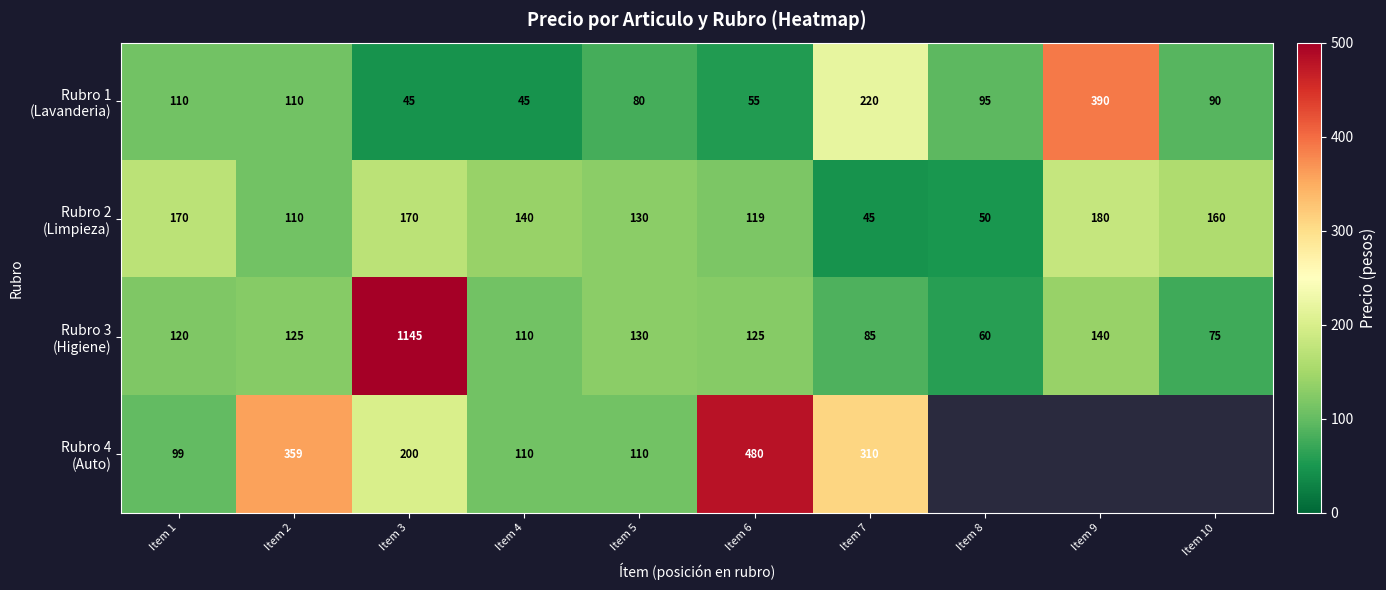

What is the total value across all series at Item 3?

1560